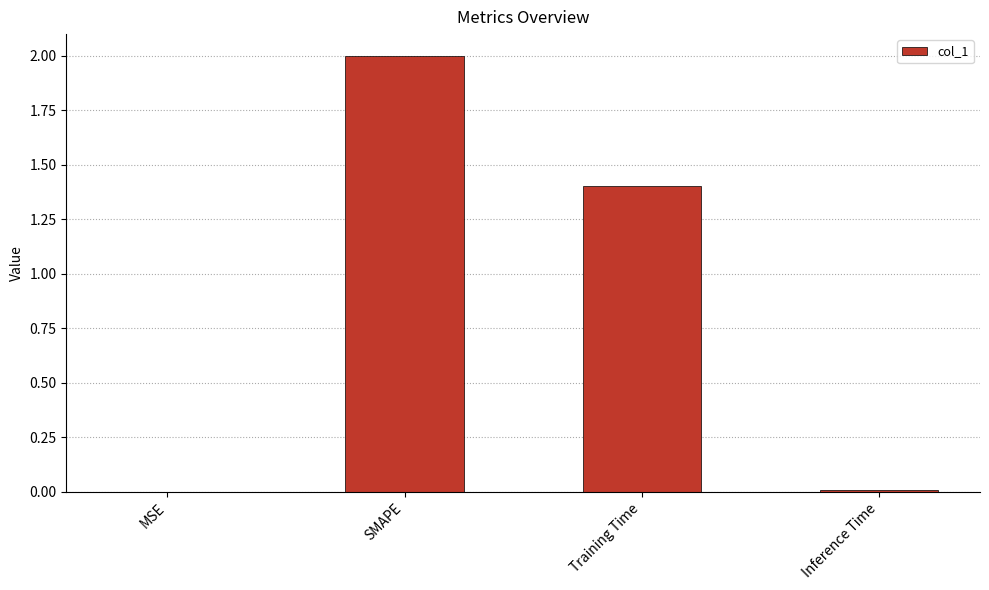

Which has a higher value, SMAPE or Training Time?

SMAPE